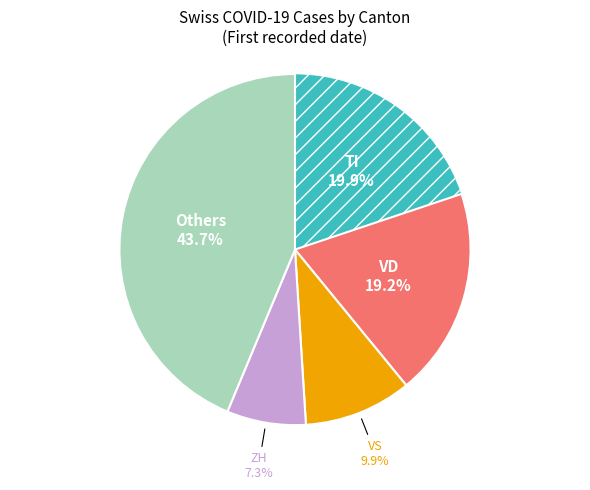

Is there a majority slice in this chart?

No